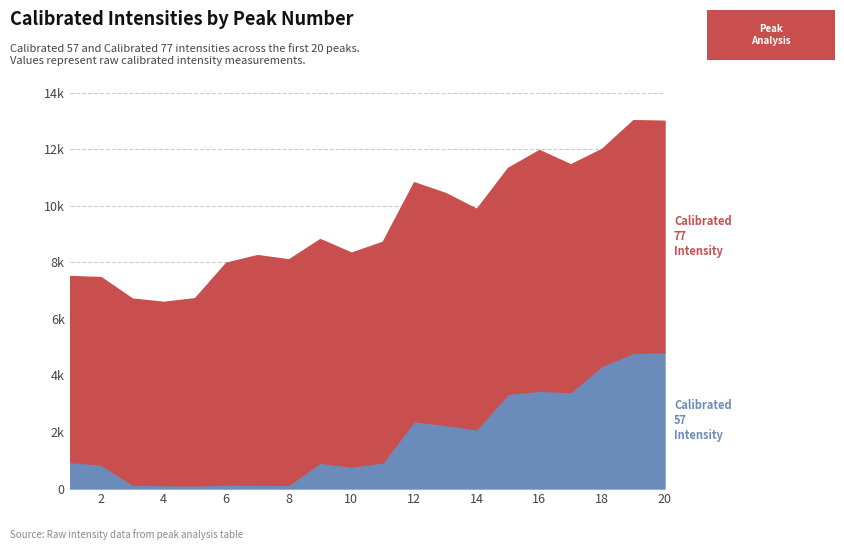

The Calibrated 77 Intensity series shows 7976.4 at 8. True or false?

True